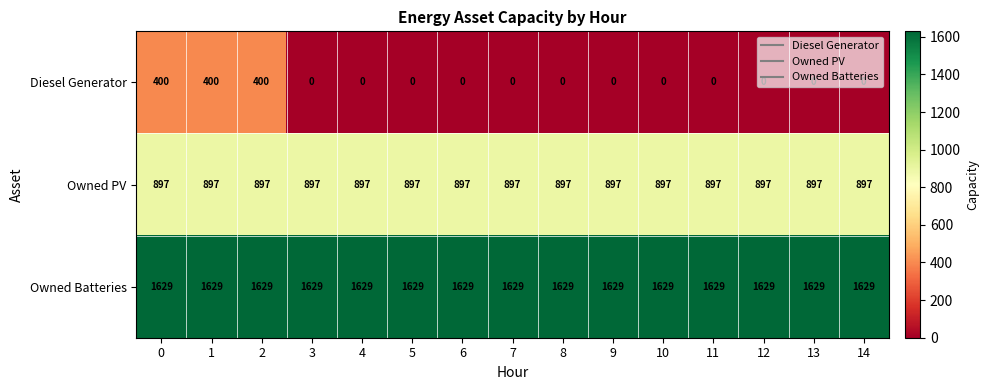

Which series has the largest total across all categories?

Owned Batteries